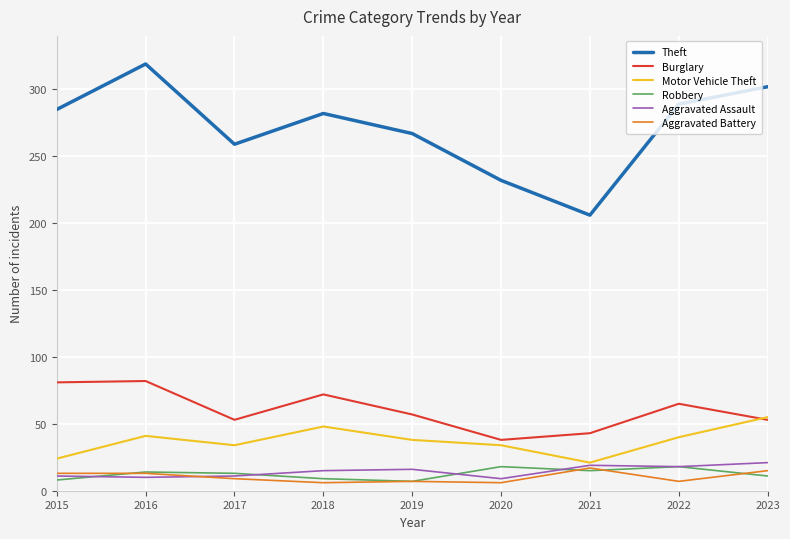

Which label corresponds to the largest value in the chart?

2016